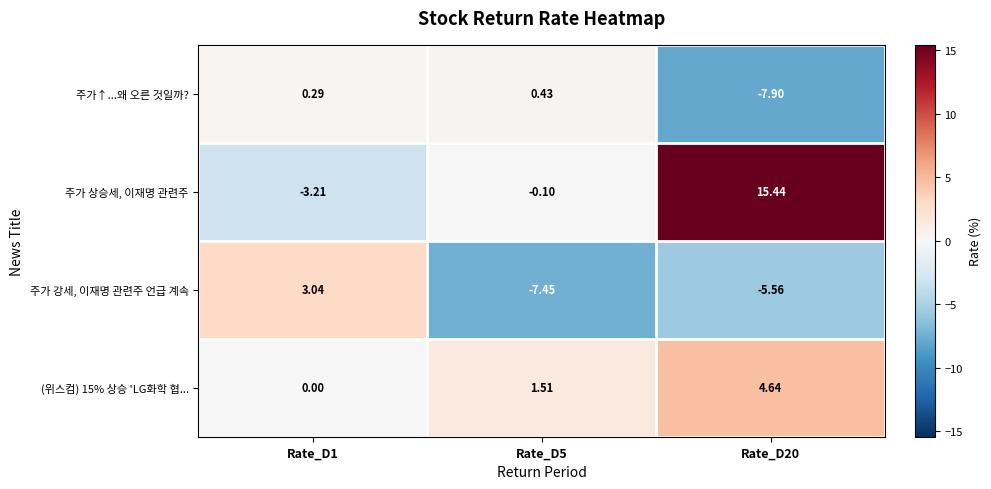

Which series has the widest spread of values?

주가 상승세, 이재명 관련주